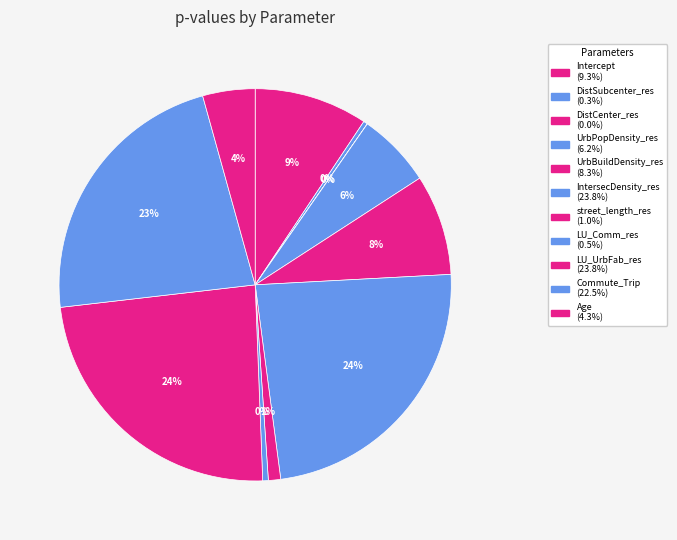

To the nearest percent, what is the combined percentage of street_length_res and UrbBuildDensity_res?

9%